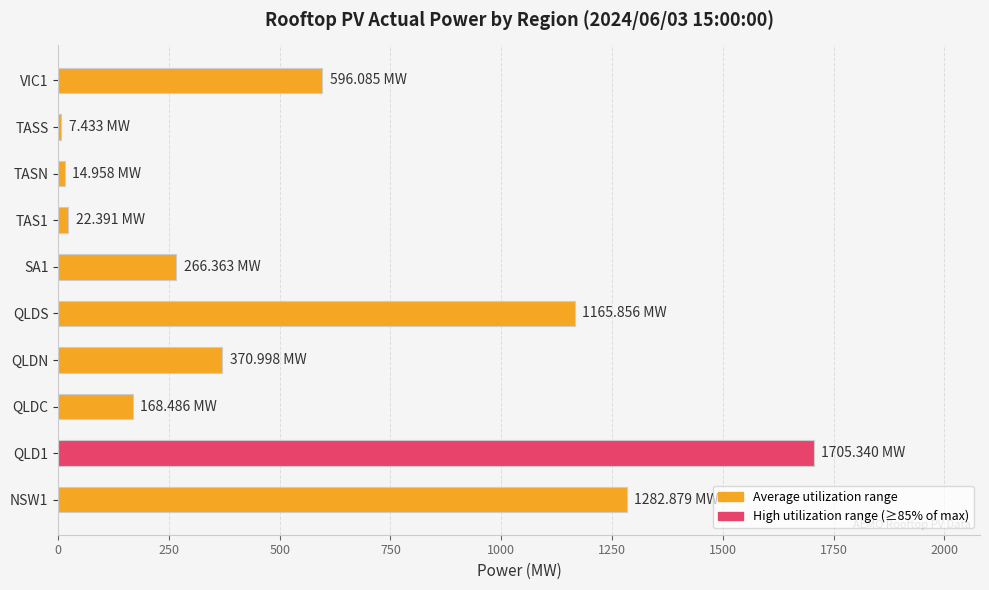

Between QLDN and QLDC, which is larger?

QLDN